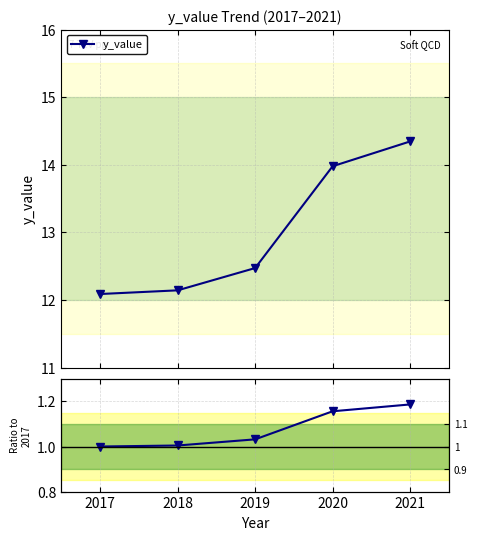

What is the greatest value displayed?

14.3